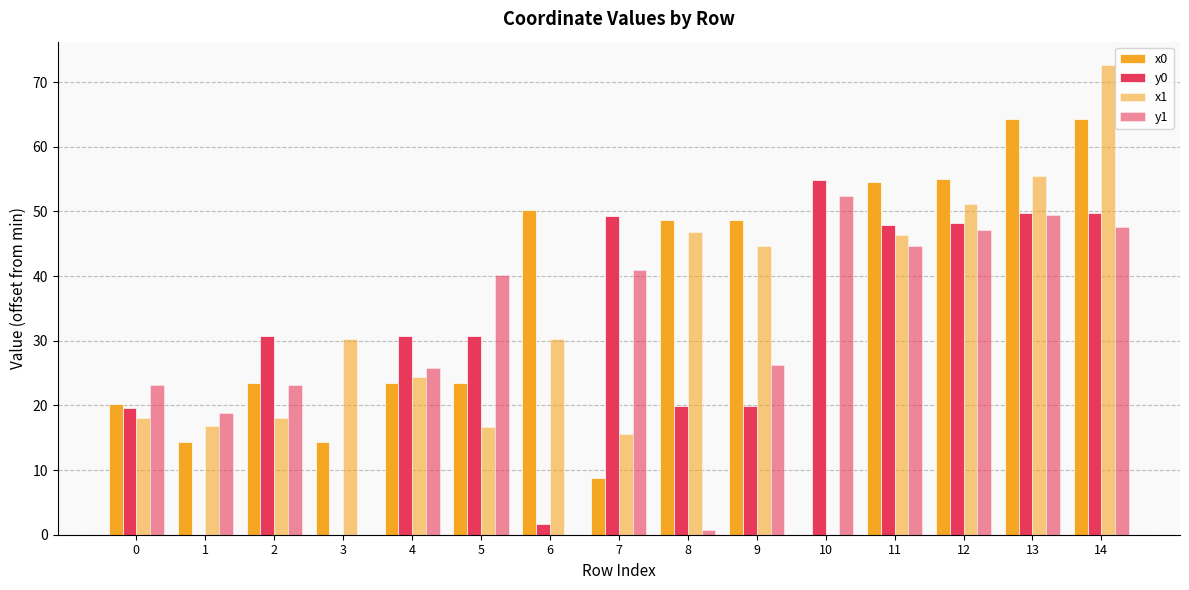

Does the chart contain stacked bars?

No